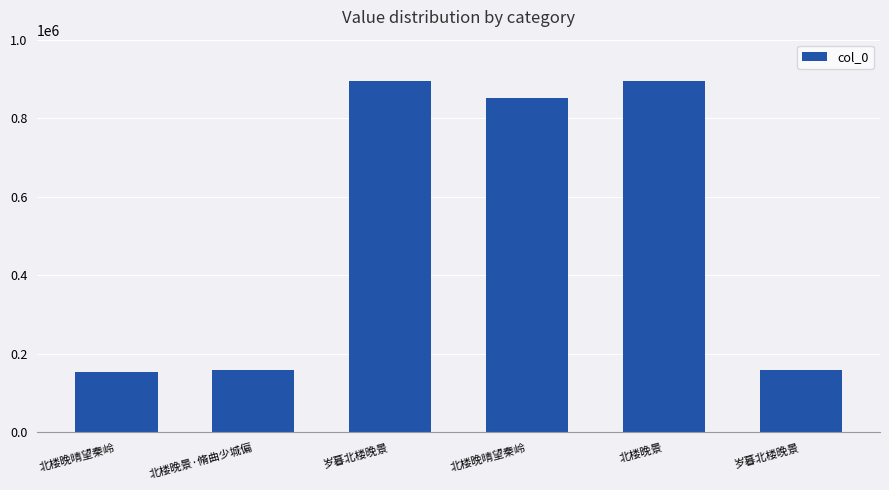

What value does the data have at 北楼晚晴望秦岭?

154875